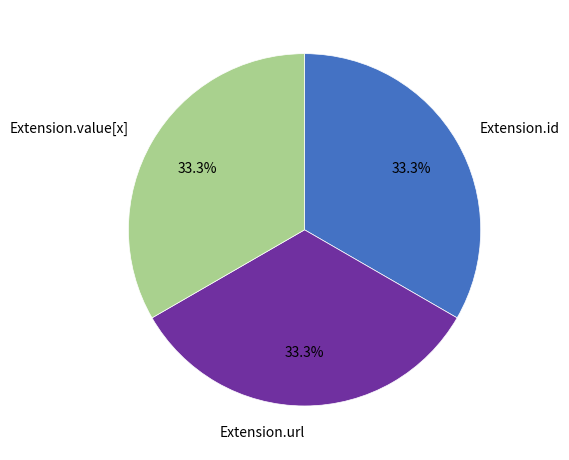

To the nearest percent, what is the difference between the largest and smallest slice percentages?

0%